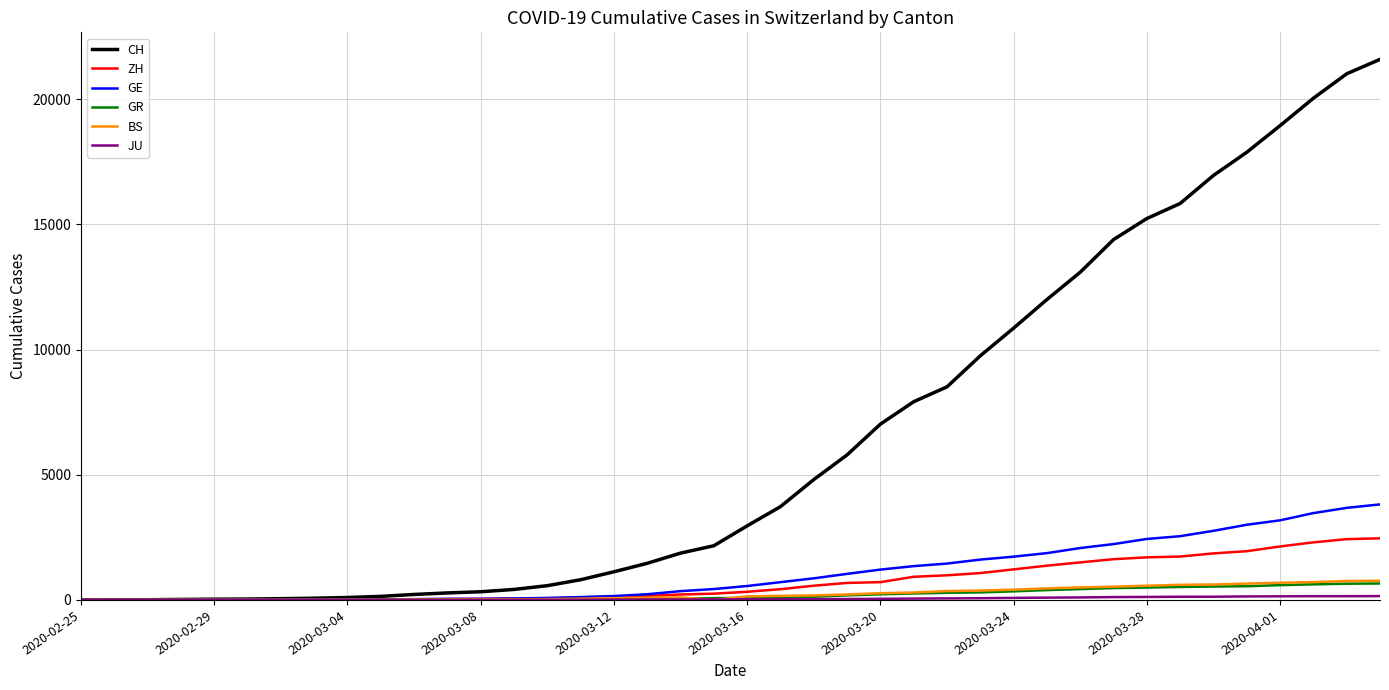

Which series has the largest total across all categories?

CH